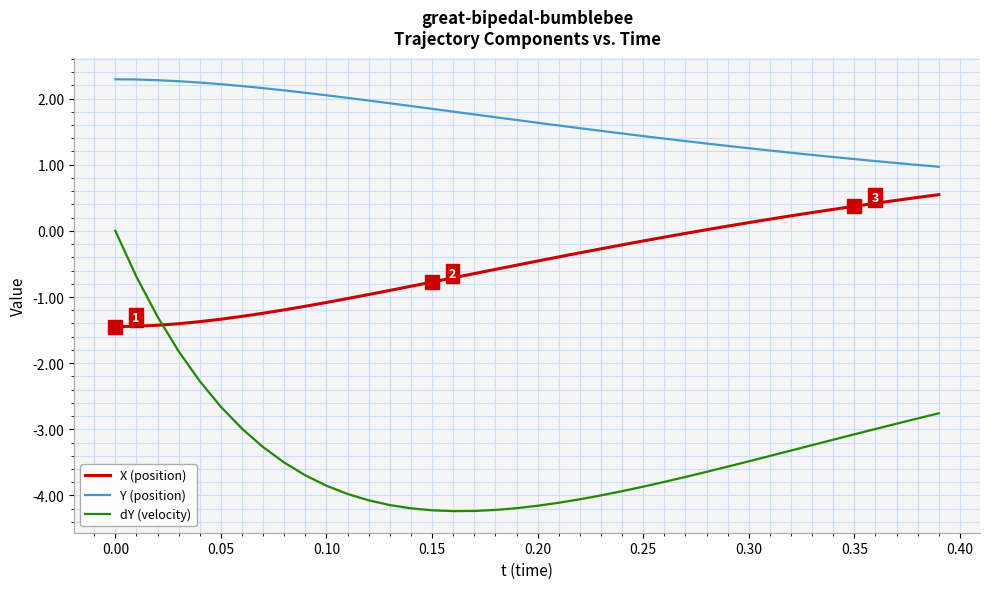

True or false: Y (position) and X (position) intersect in this chart.

False